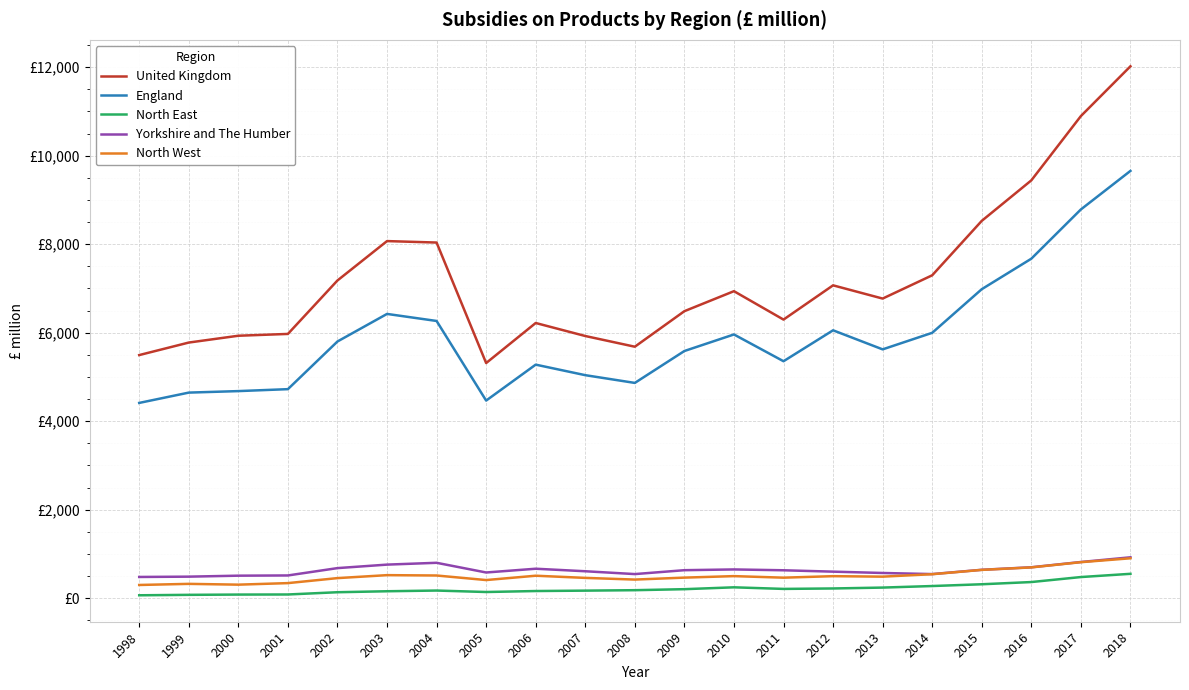

What are all the series names shown in the legend?

United Kingdom, England, North East, Yorkshire and The Humber, North West